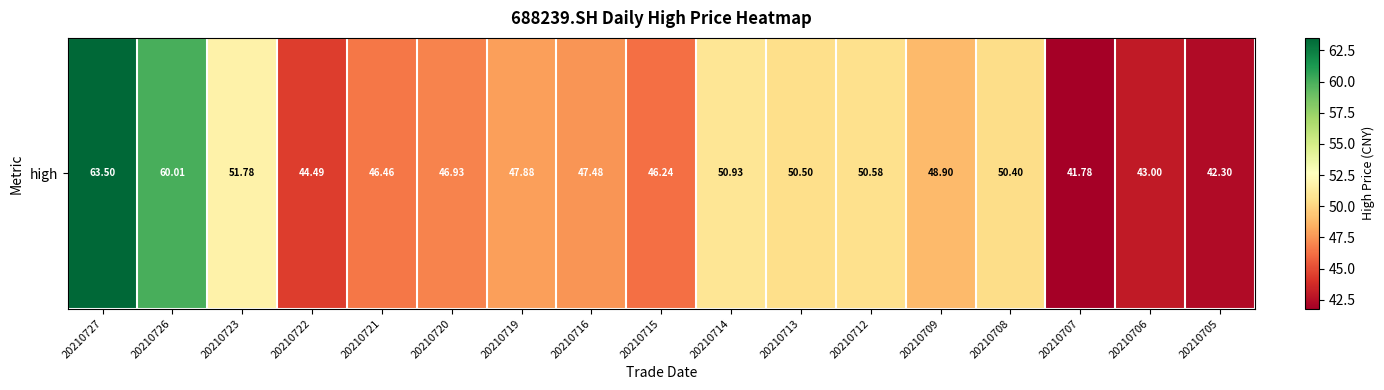

At which label is the value closest to 52?

20210723